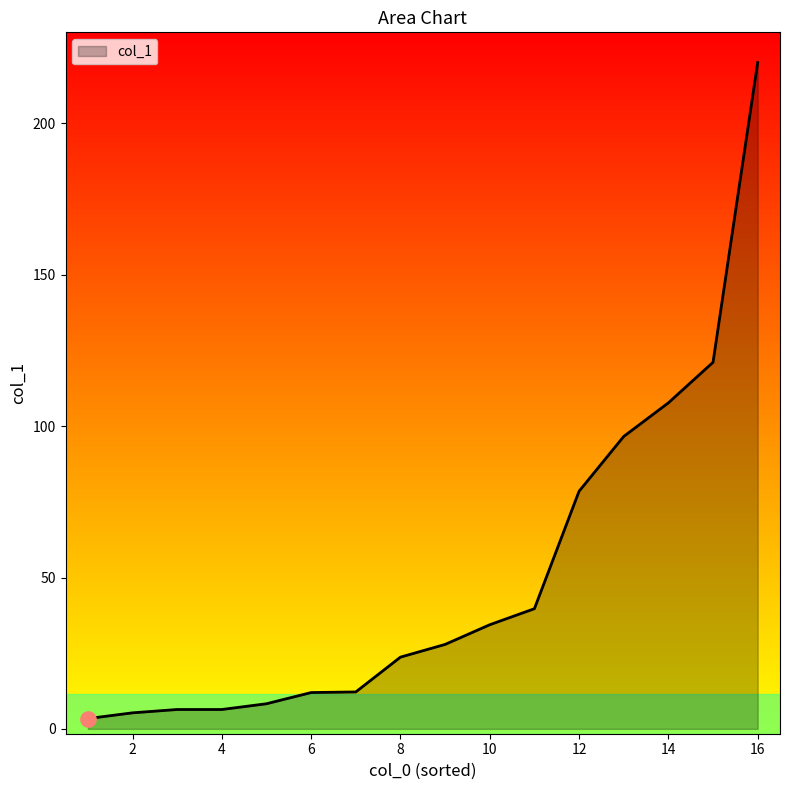

What is the greatest value displayed?

220.1